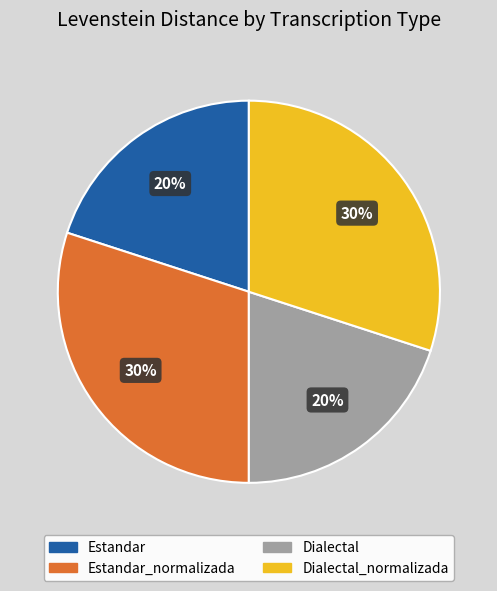

To the nearest percent, what is the difference between the largest and smallest slice percentages?

10%